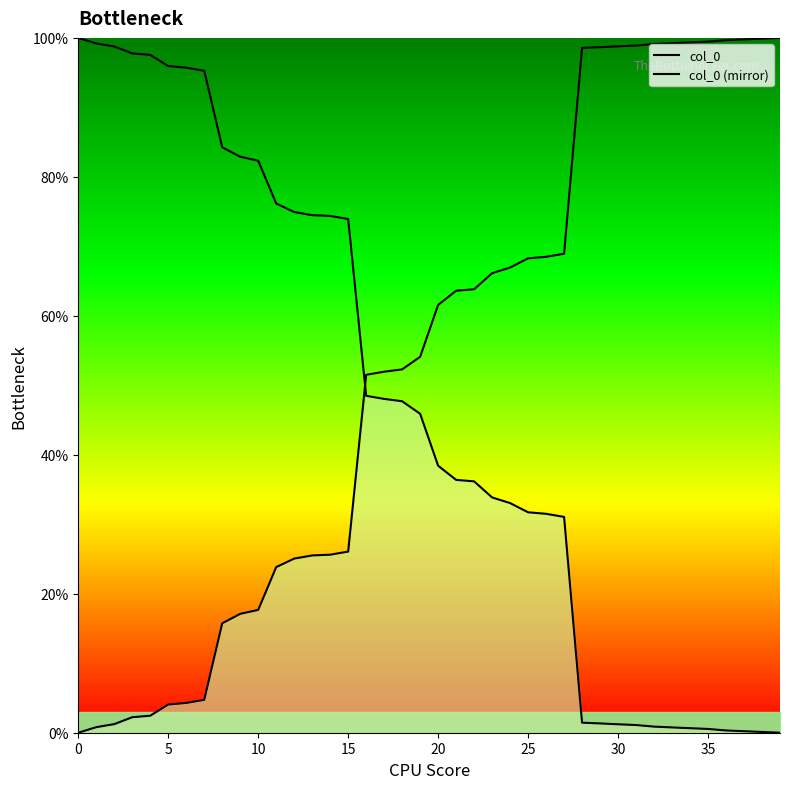

The col_0 (mirror) series shows 1.3 at 29. True or false?

True